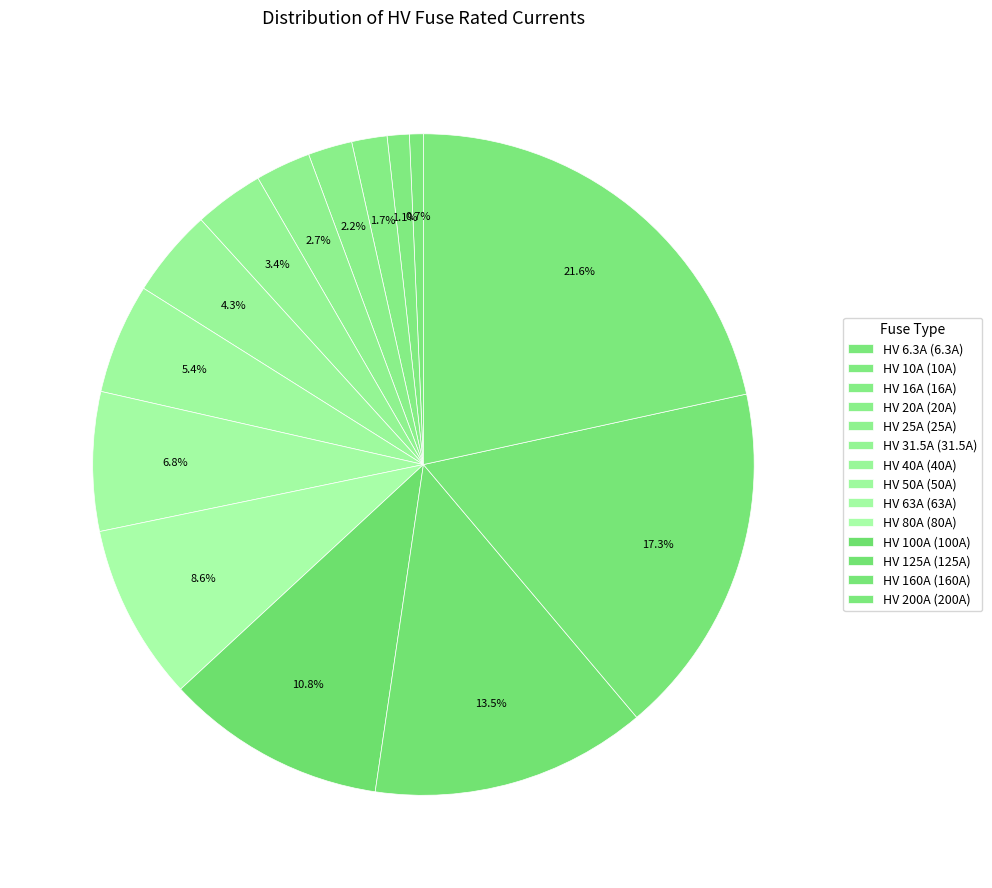

Which category has the smallest portion of the pie?

HV 6.3A